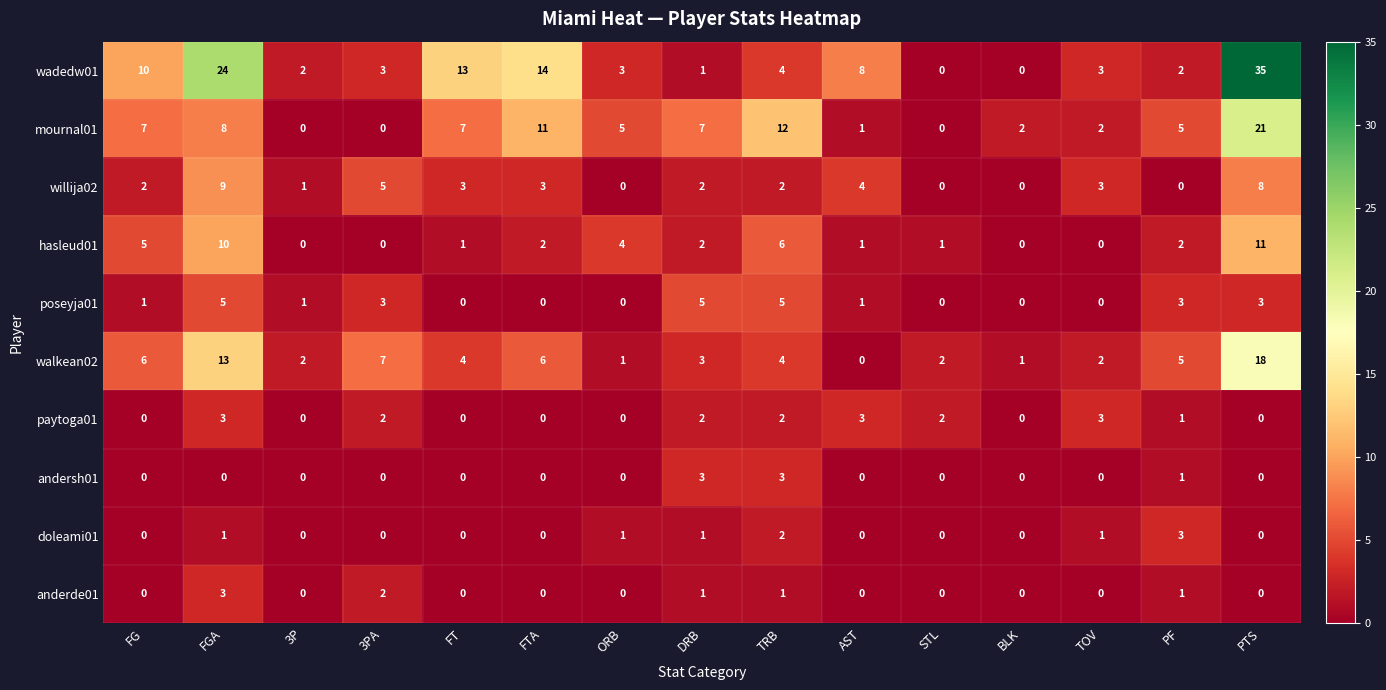

At which category is the sum across all series the highest?

PTS